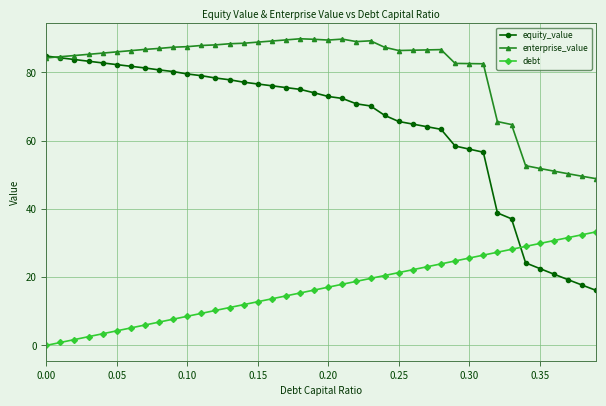

Which series has the largest total across all categories?

enterprise_value